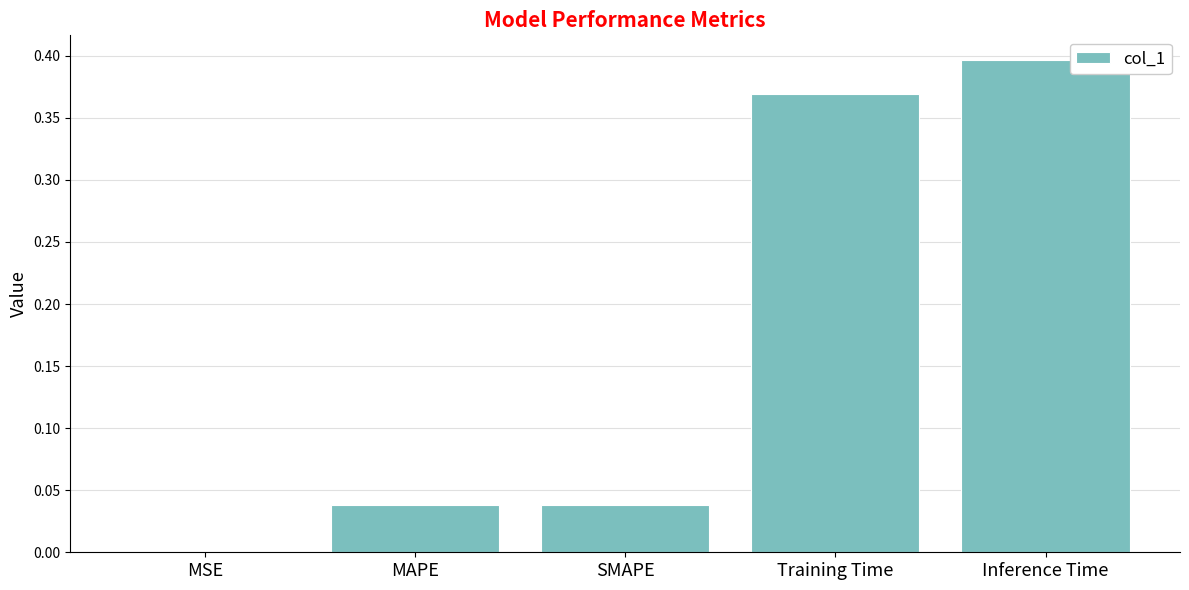

What is the sum of all values?

0.8